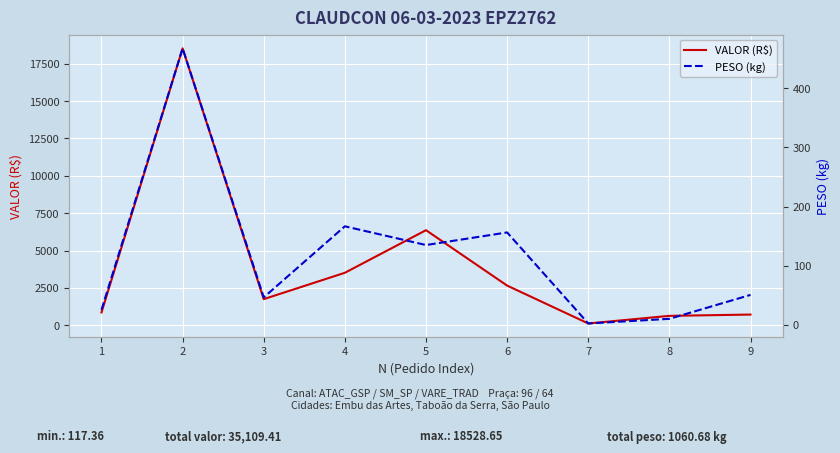

At which label does PESO (kg) reach its minimum?

7